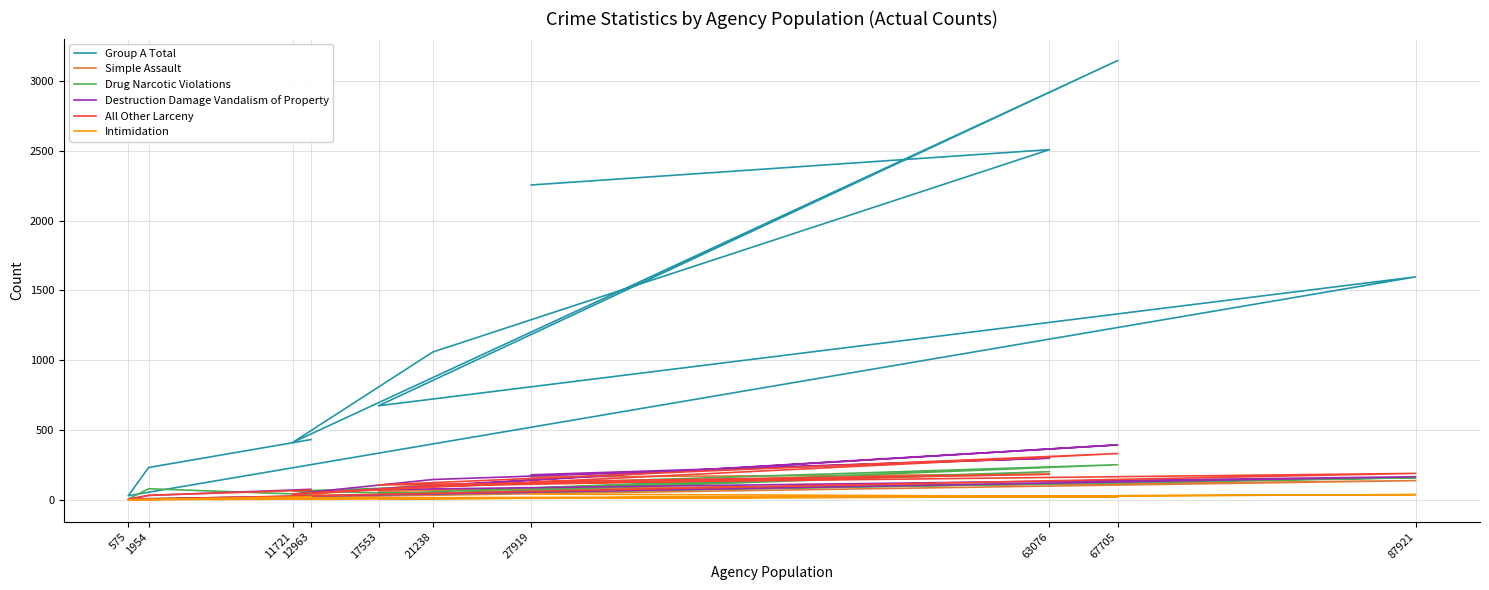

At which category is the sum across all series the highest?

67705